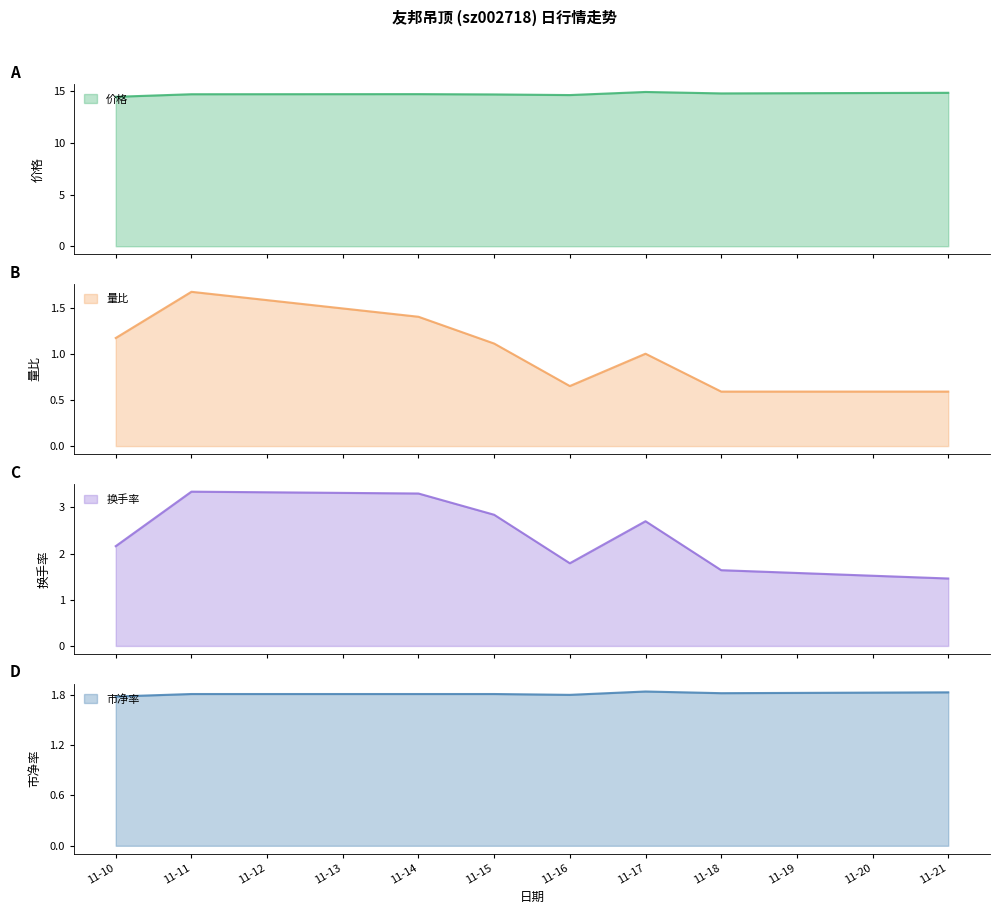

Does the chart display data point markers on the line(s)?

No